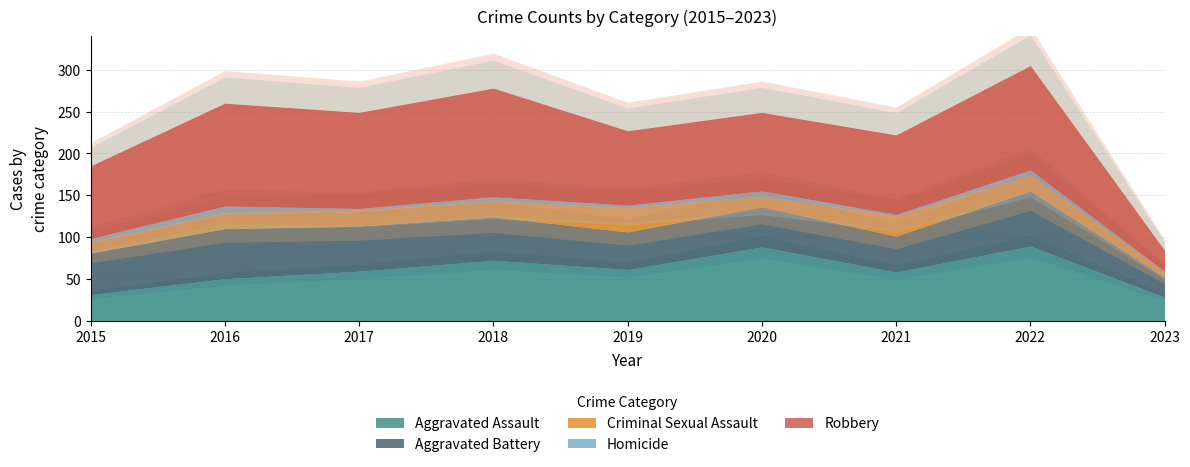

At which category is the sum across all series the highest?

2022